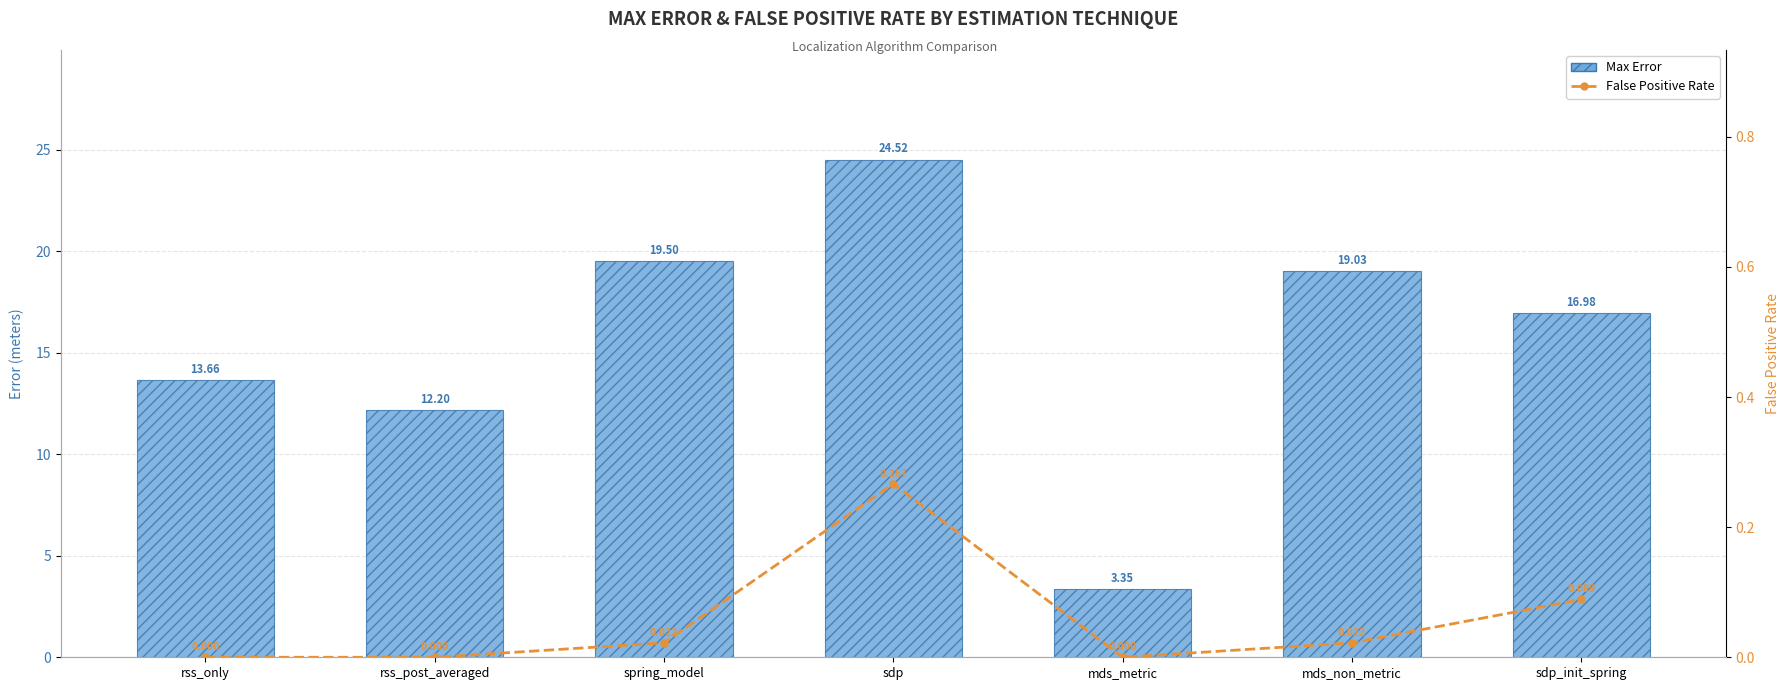

Between rss_only and rss_post_averaged, which series saw the biggest shift?

Max Error